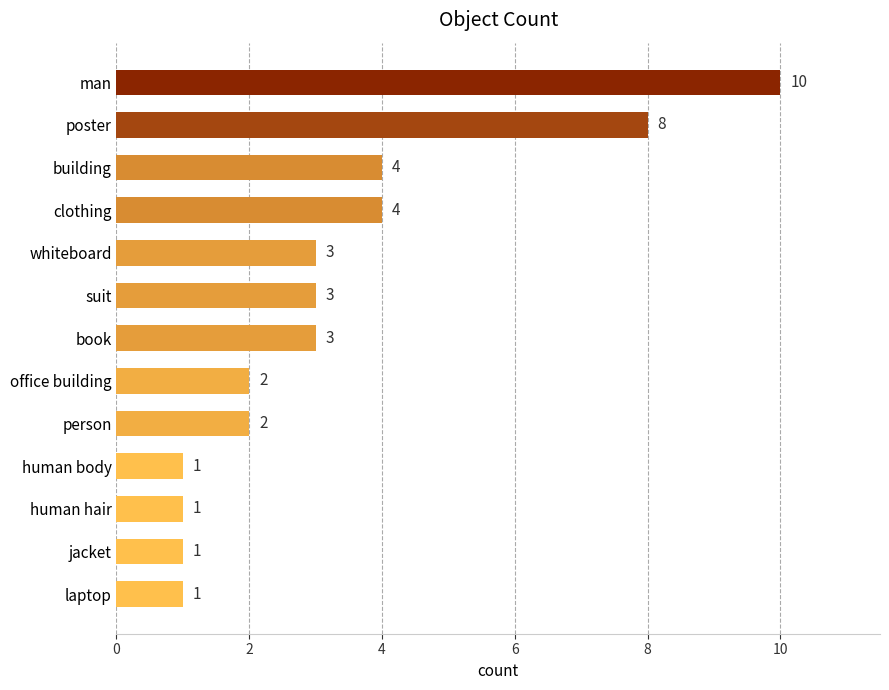

What is the difference between the second highest and second lowest values?

7